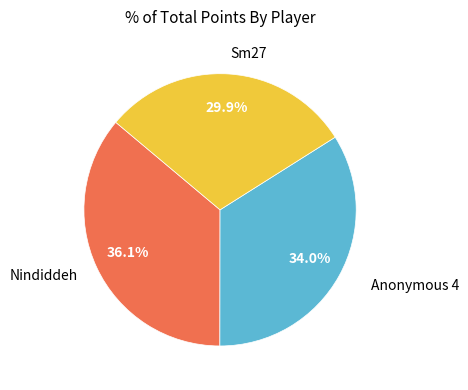

To the nearest percent, what is the average slice percentage?

33%